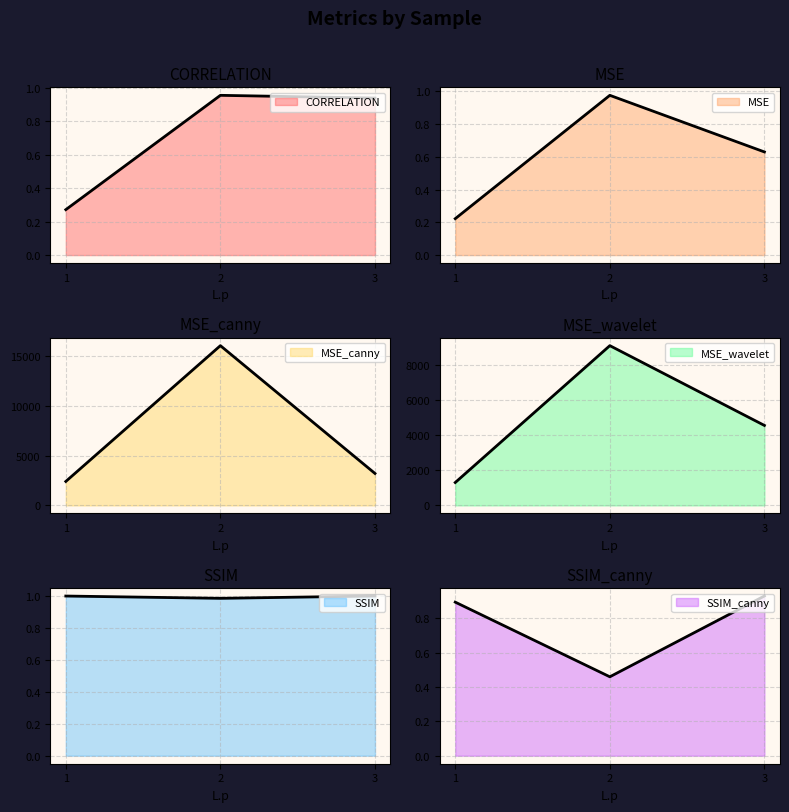

What are all the series names shown in the legend?

CORRELATION, MSE, MSE_canny, MSE_wavelet, SSIM, SSIM_canny